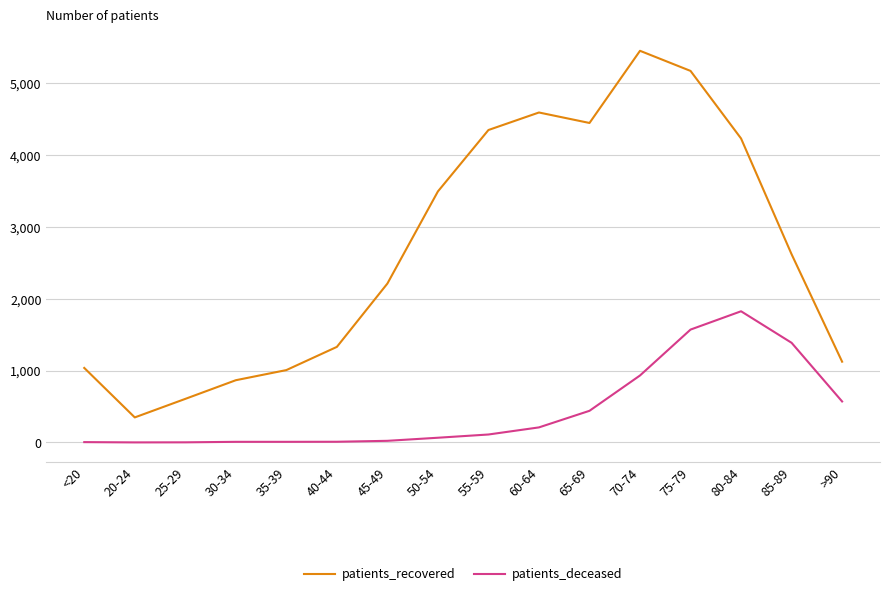

True or false: patients_recovered and patients_deceased intersect in this chart.

False